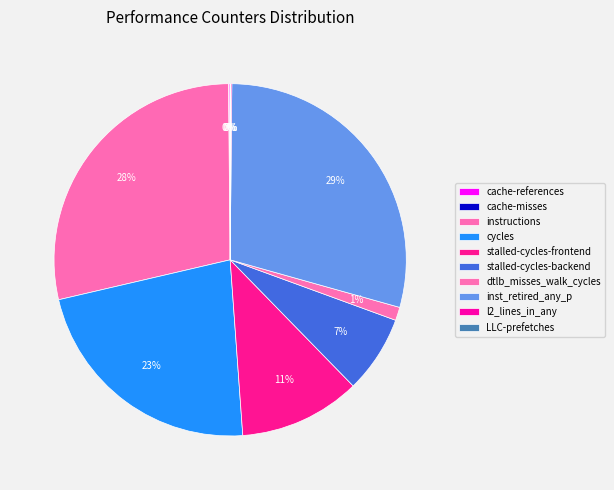

How many segments does this pie chart have?

10